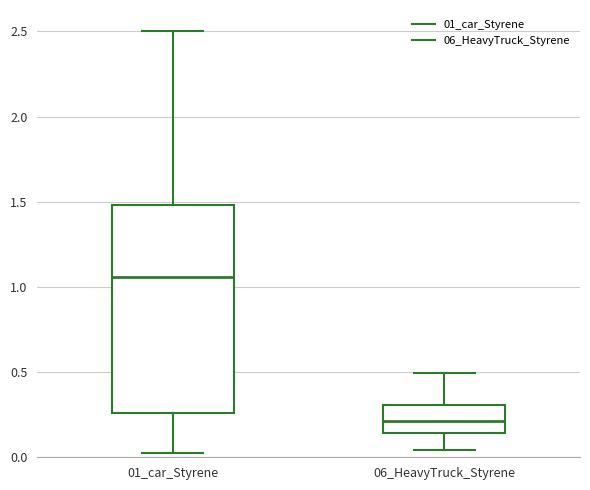

Reading left to right, read every box against the y-axis: the position of its median line, the range the box covers, and the ends of its whiskers. The values are not printed on the chart, so give them approximately, as read against the axis.

01_car_Styrene: median 1.05, box 0.25 to 1.50, whiskers 0.05 to 2.50
06_HeavyTruck_Styrene: median 0.20, box 0.15 to 0.30, whiskers 0.05 to 0.50